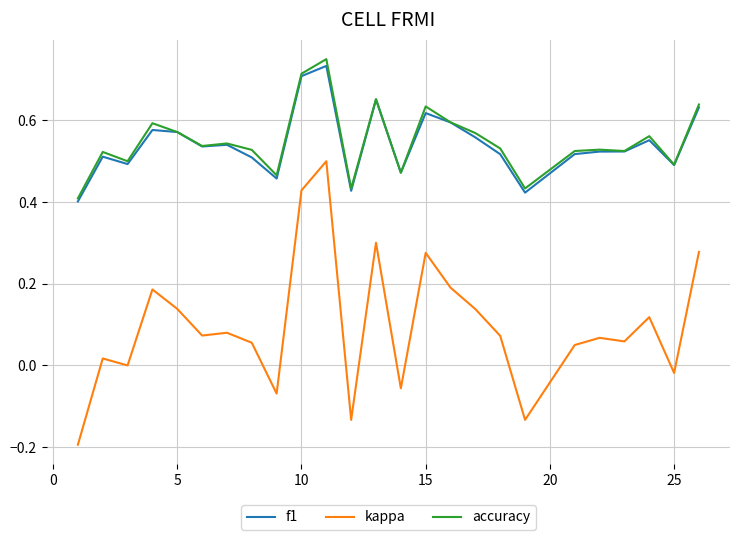

In f1, how many points are lower than both neighbors (excluding endpoints)?

7